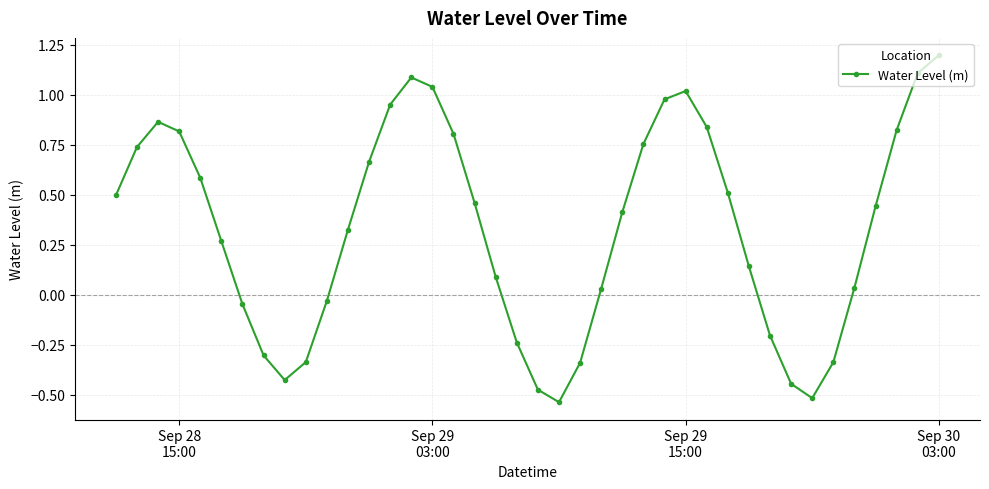

What is the difference between the second highest and second lowest values?

1.6